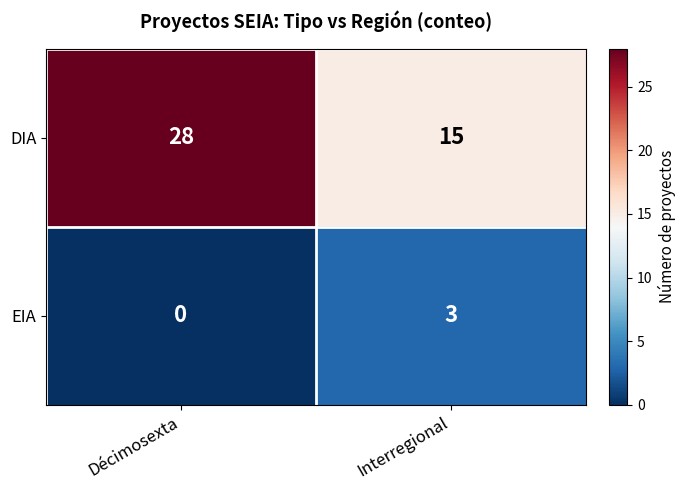

What is the difference between the highest and lowest values at Décimosexta?

28